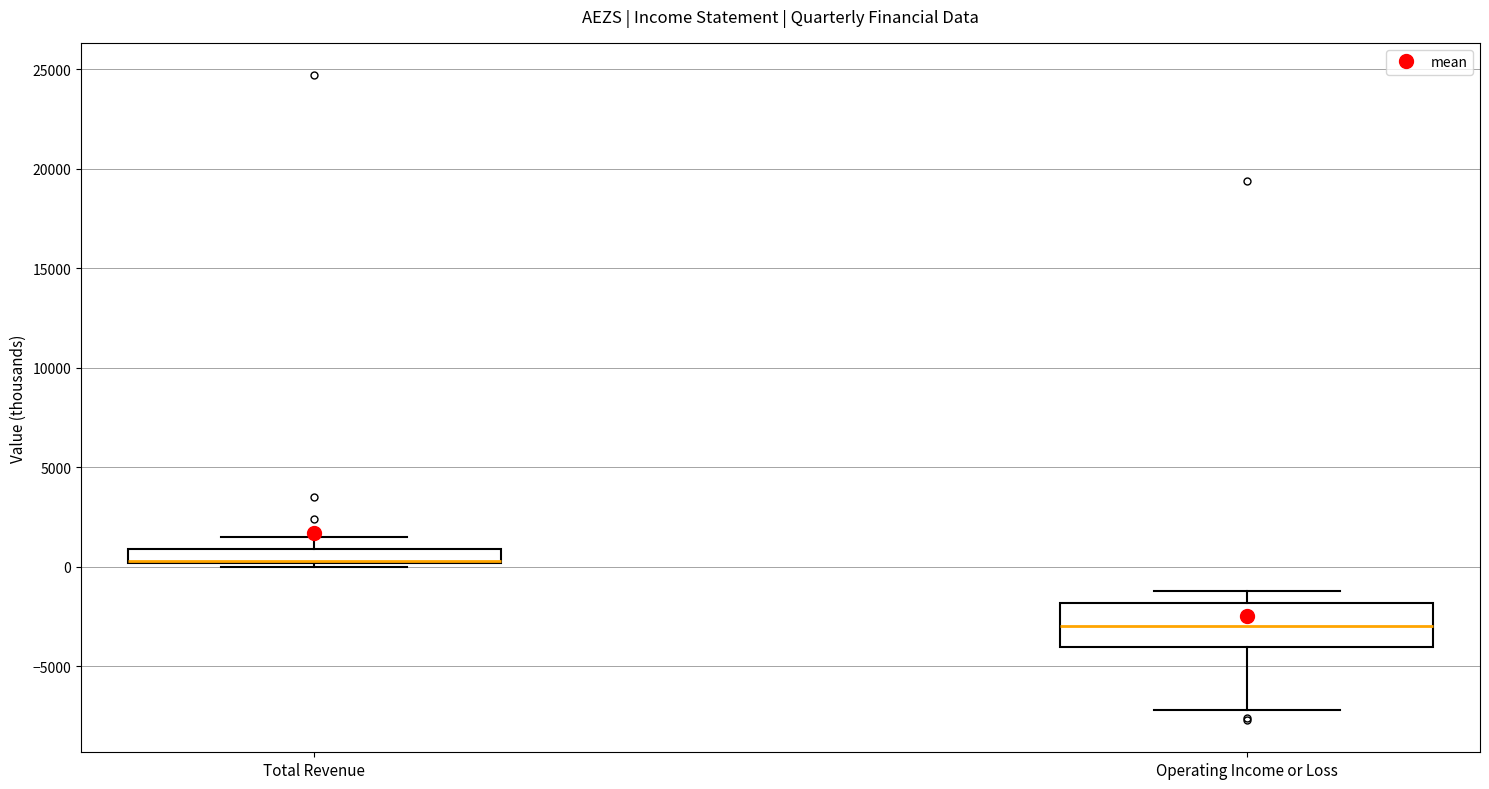

Comparing the boxes themselves (not the whiskers), which one is the tallest?

Operating Income or Loss